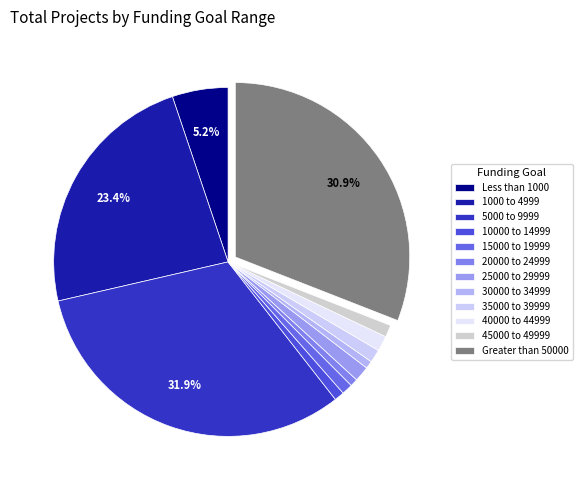

Does 30000 to 34999 account for over 50% of the chart?

No